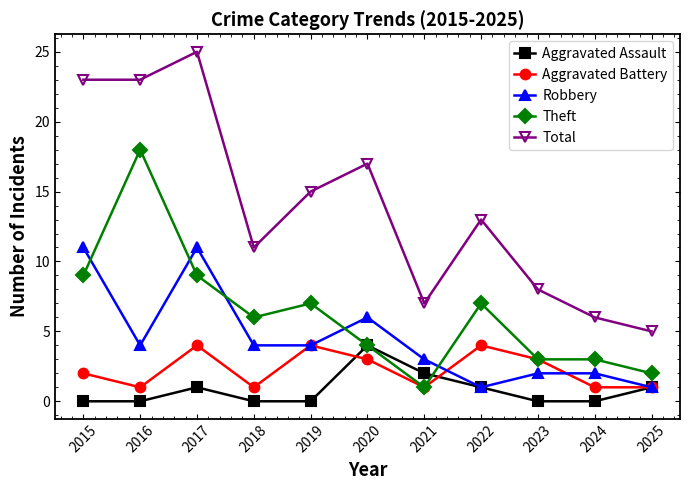

What is the sum of the Aggravated Battery values at 2019 and 2020?

7